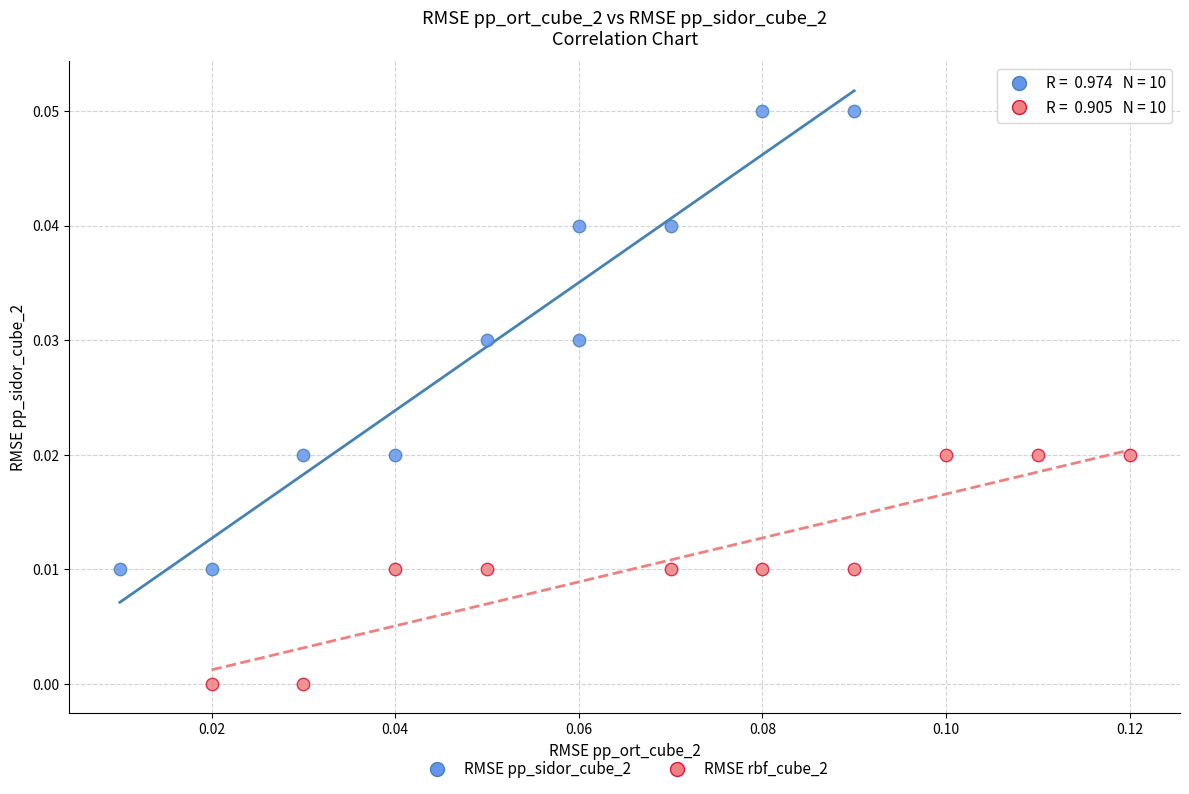

Which series contains the highest Y value?

RMSE pp_sidor_cube_2